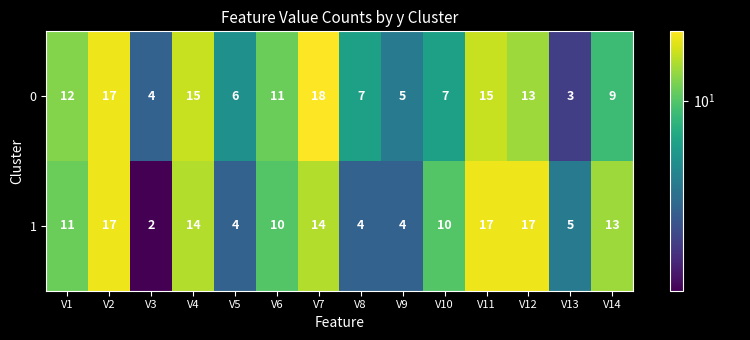

List the series in order of their peak value, lowest first.

1, 0